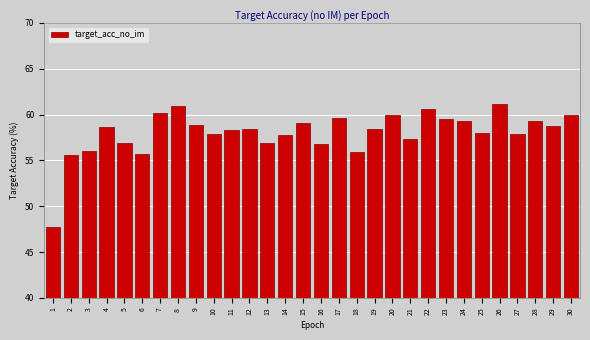

Reading left to right, what are all the values shown in this chart?

1=47.7	2=55.6	3=56.0	4=58.6	5=56.9	6=55.7	7=60.2	8=60.9	9=58.9	10=57.9	11=58.3	12=58.5	13=56.9	14=57.8	15=59.1	16=56.8	17=59.6	18=55.9	19=58.5	20=59.9	21=57.3	22=60.6	23=59.5	24=59.3	25=58.0	26=61.2	27=57.9	28=59.3	29=58.8	30=59.9